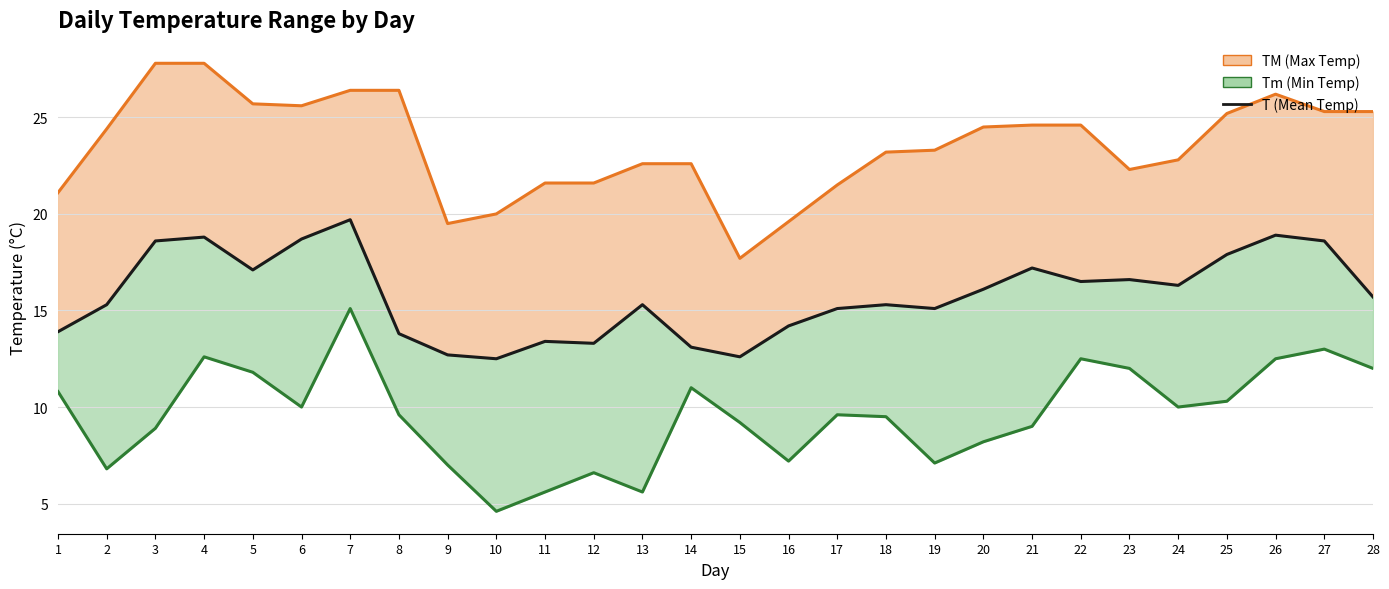

Rank the series at 13 from highest to lowest value.

TM (Max Temp), T (Mean Temp), Tm (Min Temp)